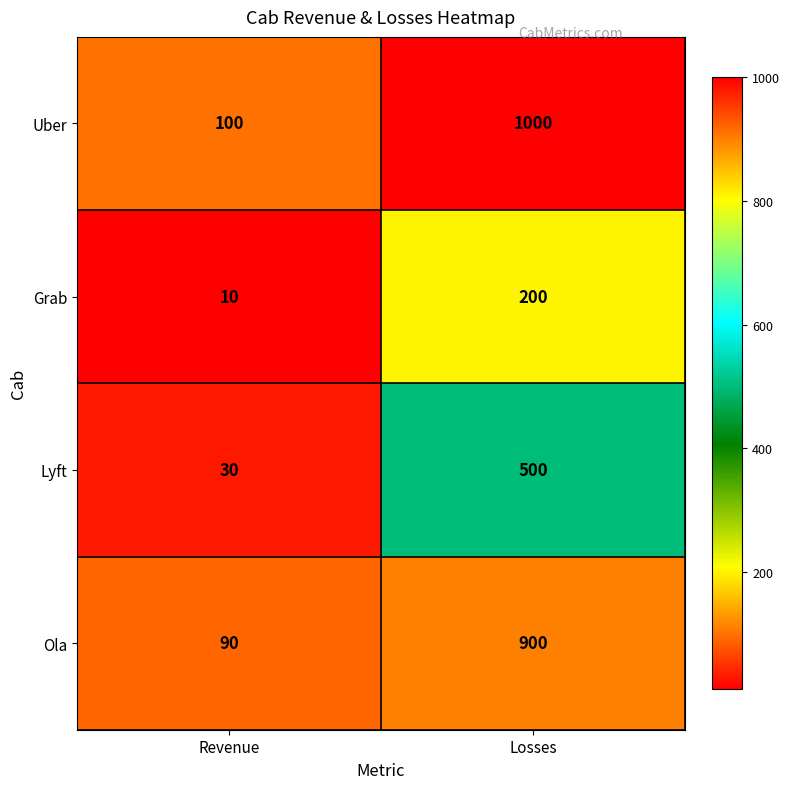

Which series has the widest spread of values?

Uber